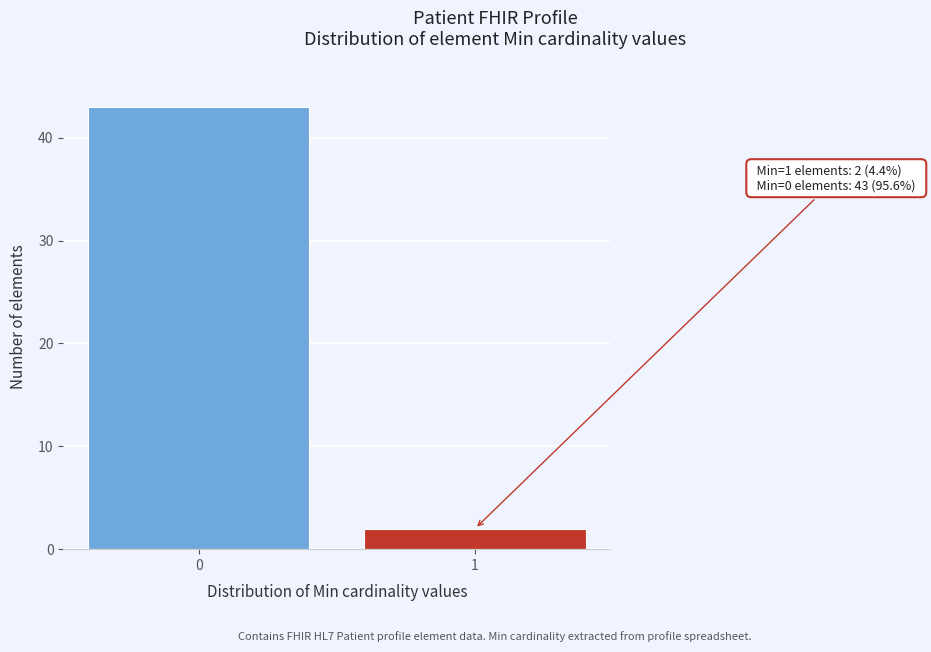

Reading left to right, what are all the values shown in this chart?

0=43	1=2